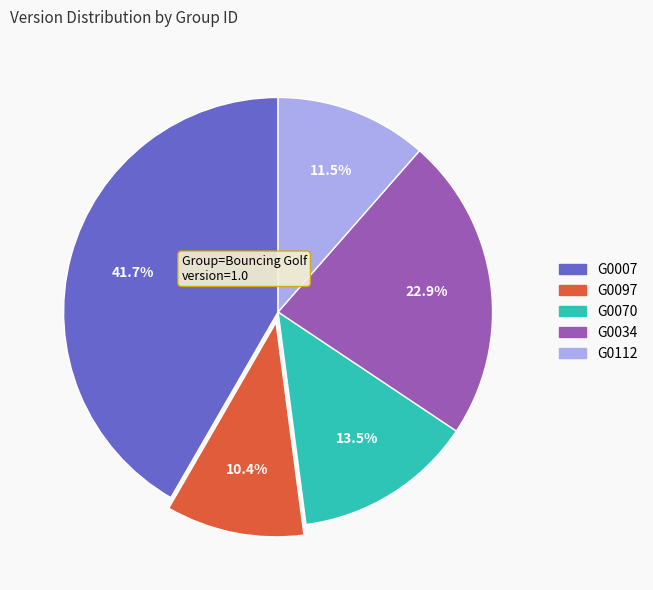

Rank the categories by value from highest to lowest.

G0007, G0034, G0070, G0112, G0097